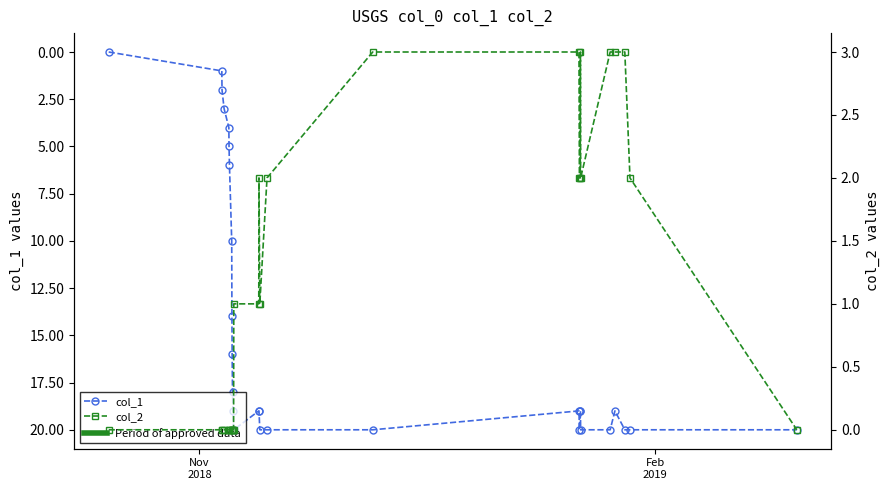

True or false: col_1 and col_2 intersect in this chart.

False